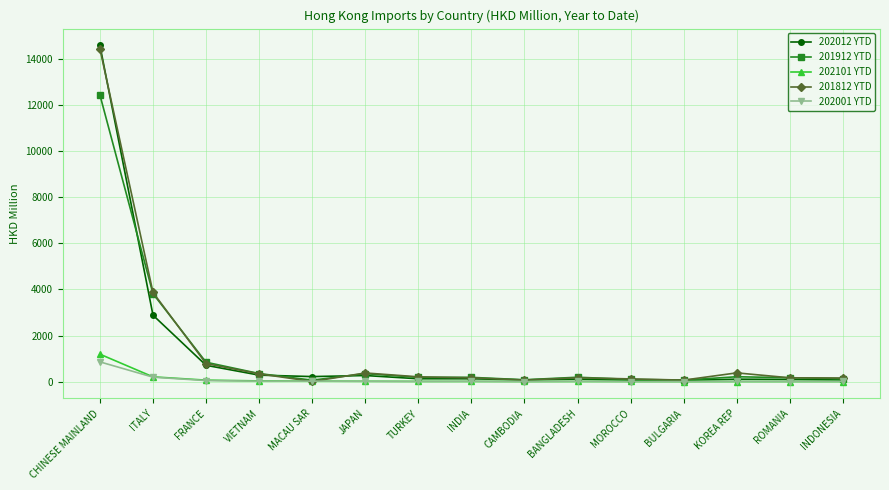

Which series has the widest spread of values?

202012 YTD